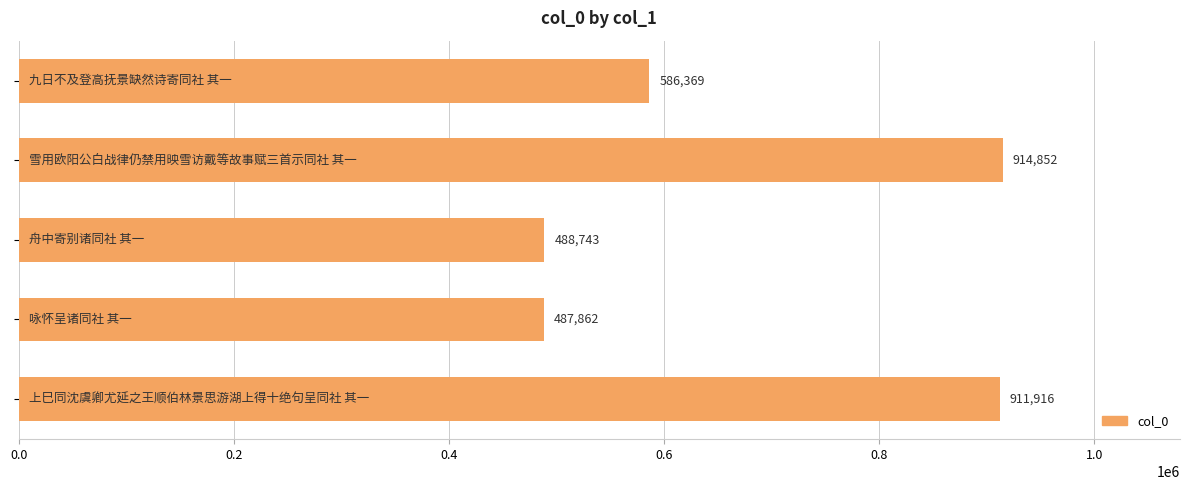

What is the smallest value displayed?

487862